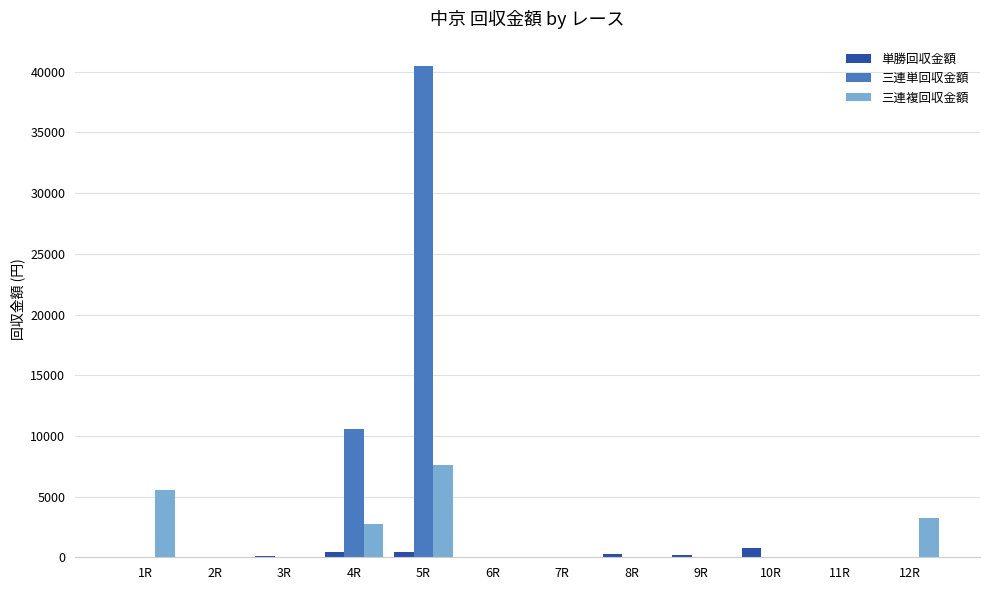

At which category is the sum across all series the highest?

5R